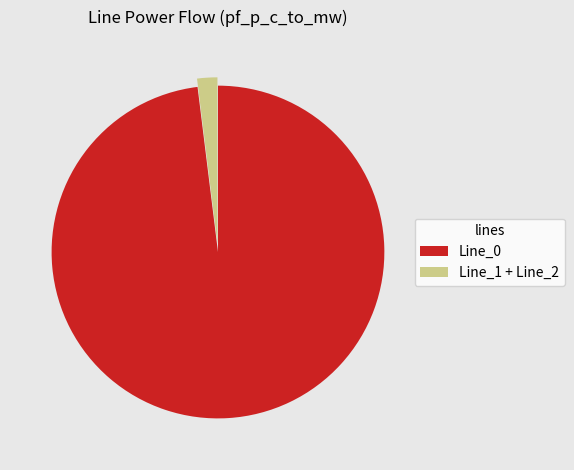

Is there a majority slice in this chart?

Yes